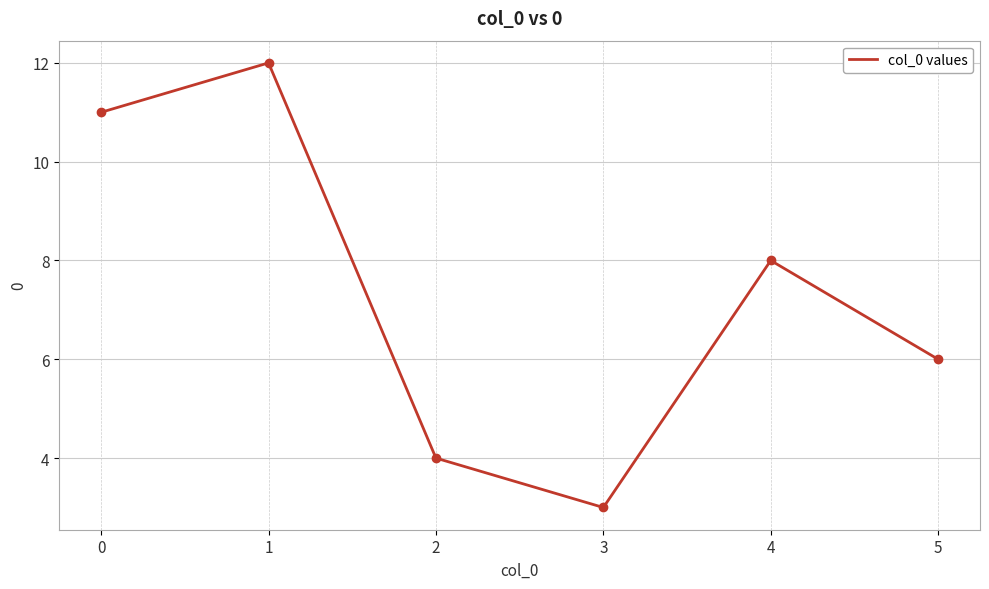

Reading left to right, list all the values displayed in this chart.

11	12	4	3	8	6